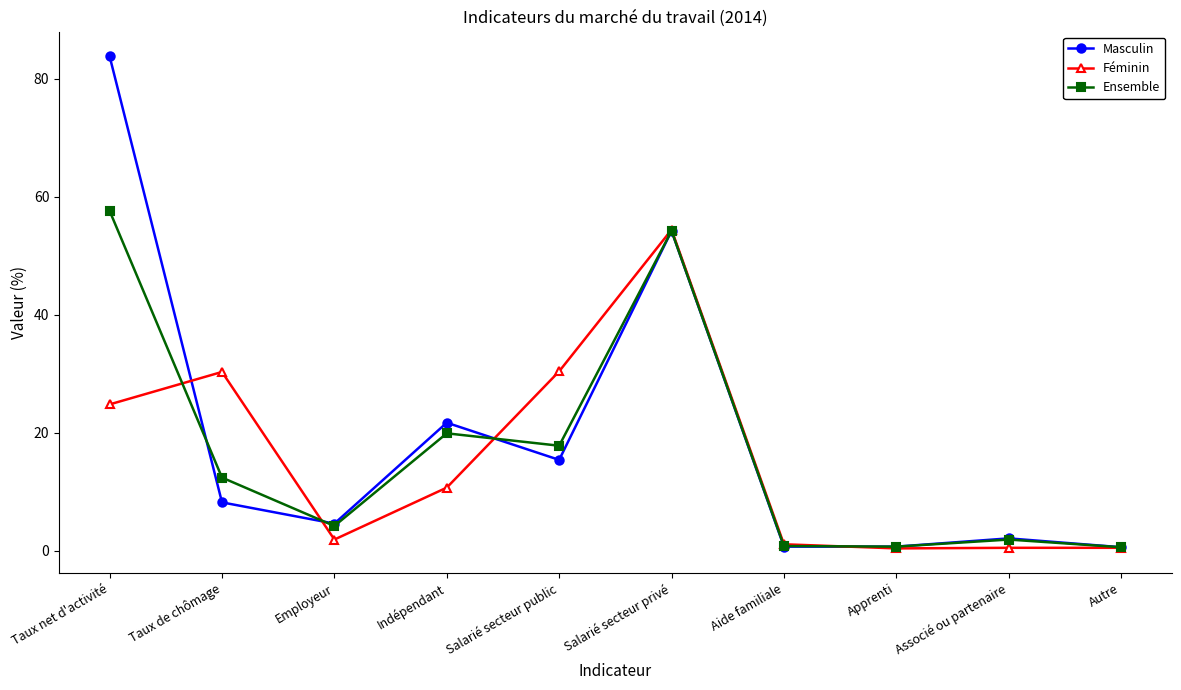

True or false: Féminin has more than 1 interior local peaks.

True